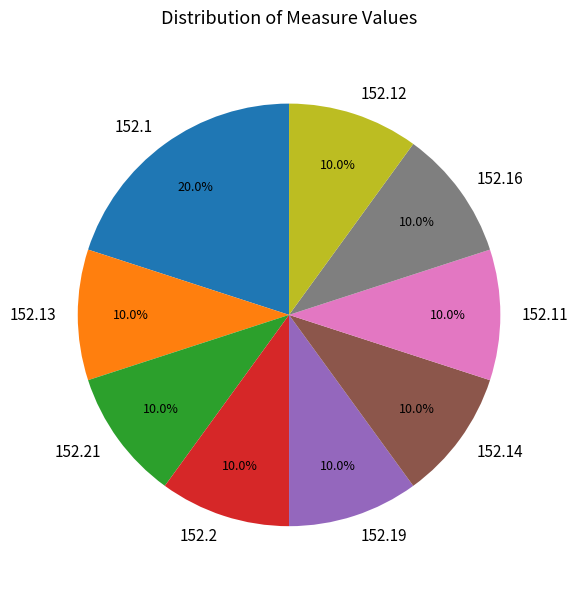

Is the sum of 152.11 and 152.14 greater than half?

No